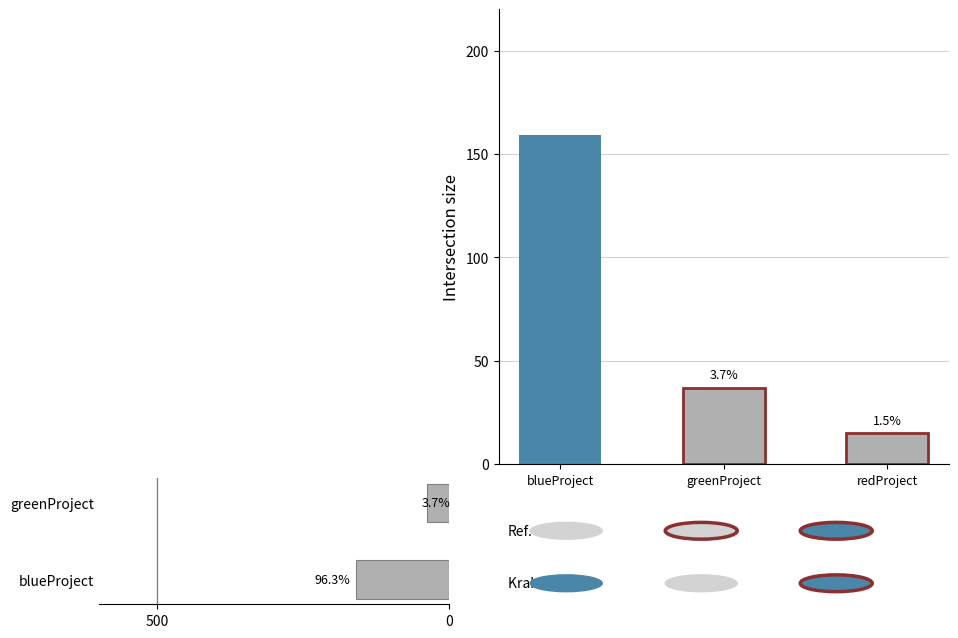

What is the label of the 2nd bar from the left?

greenProject